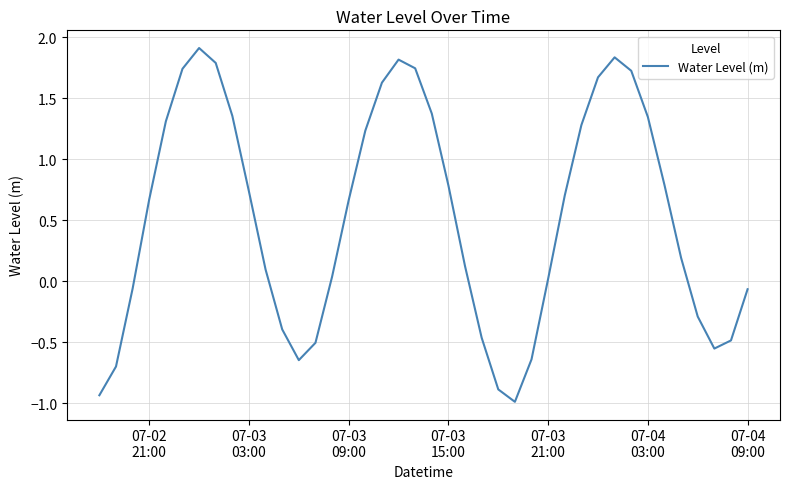

What is the maximum value shown in the chart?

1.9